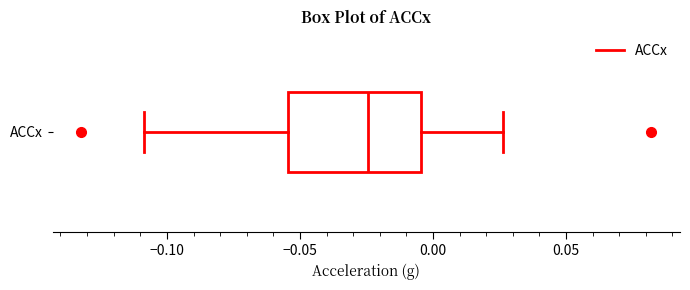

Read this box plot against the x-axis: the position of the median line, the range covered by the box, and the ends of both whiskers. The values are not printed on the chart, so give them approximately, as read against the axis.

median -0.025, box -0.055 to -0.005, whiskers -0.110 to 0.025